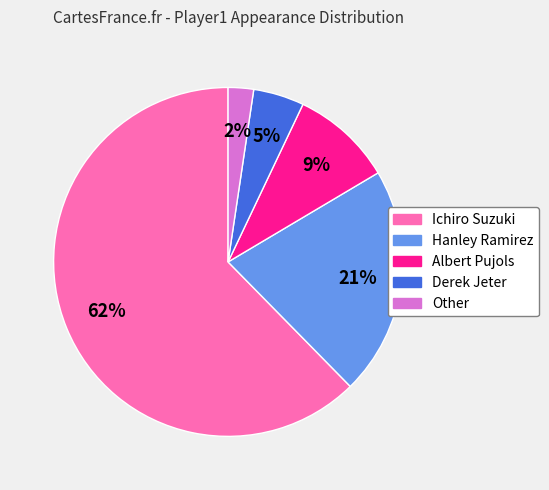

How many segments does this pie chart have?

5